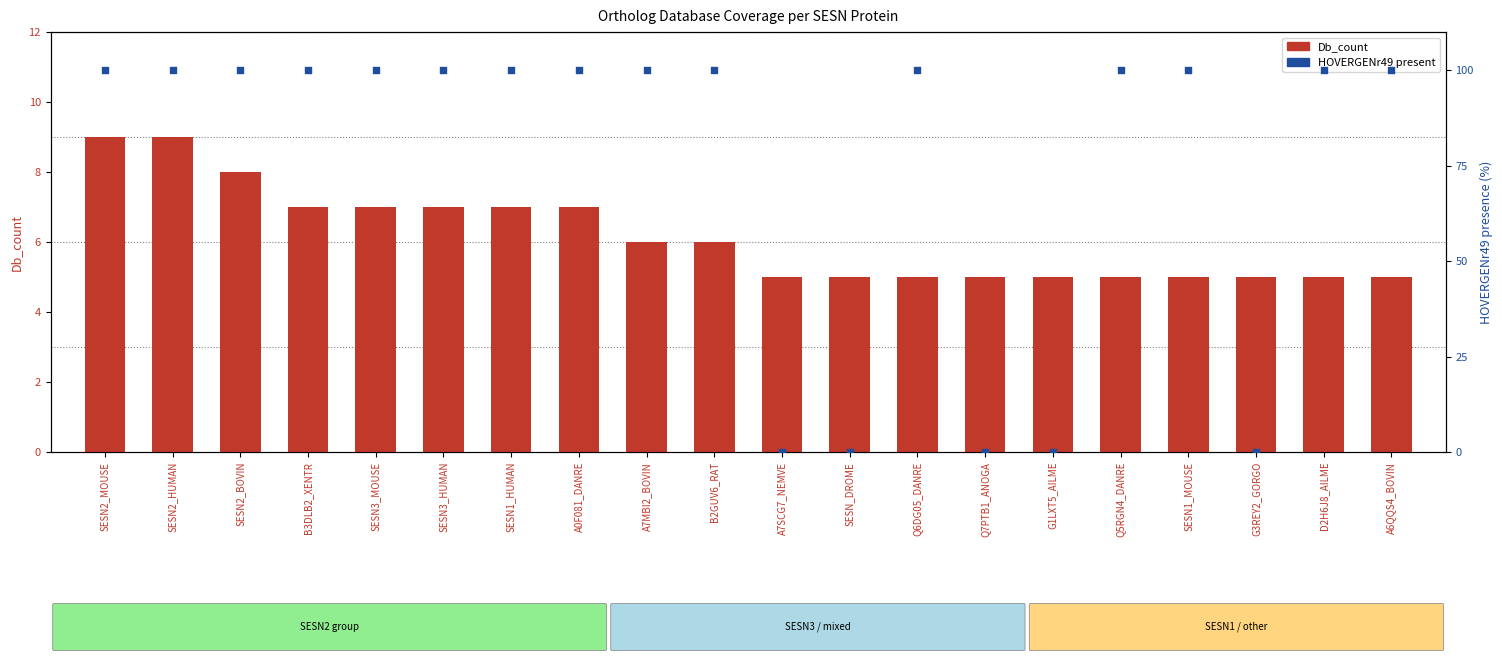

Is the value of Db_count at SESN1_MOUSE greater than the value of HOVERGENr49 (present=100) at A7MBI2_BOVIN?

No